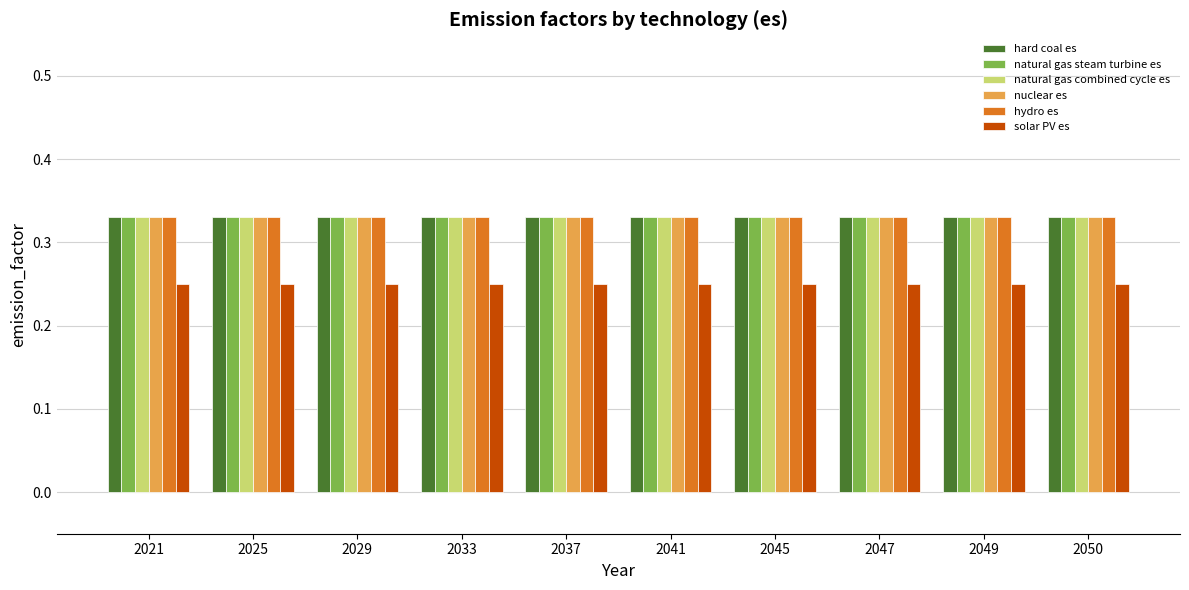

At how many categories does at least one series exceed 0?

10